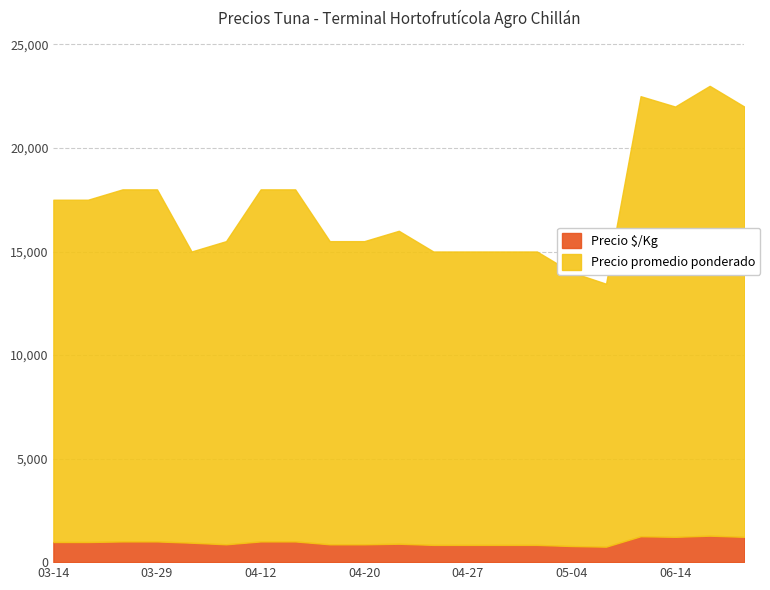

True or false: Precio promedio ponderado and Precio $/Kg intersect in this chart.

False